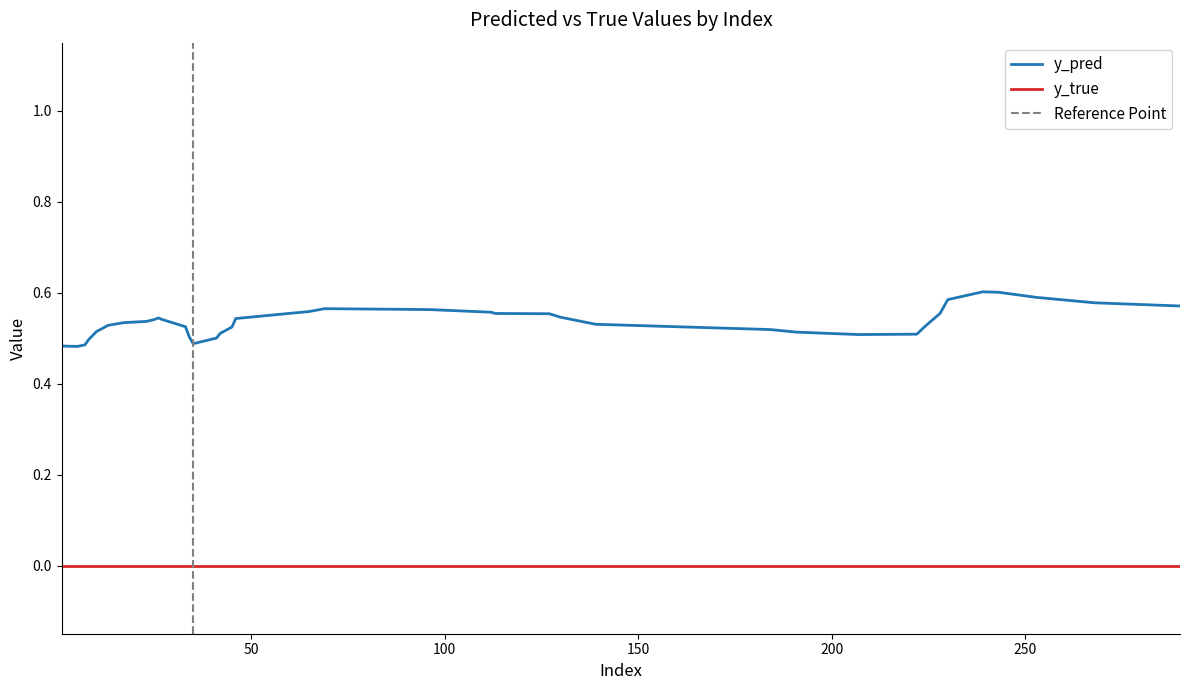

What is the value of the y_pred point at the 6th from the left?

0.5